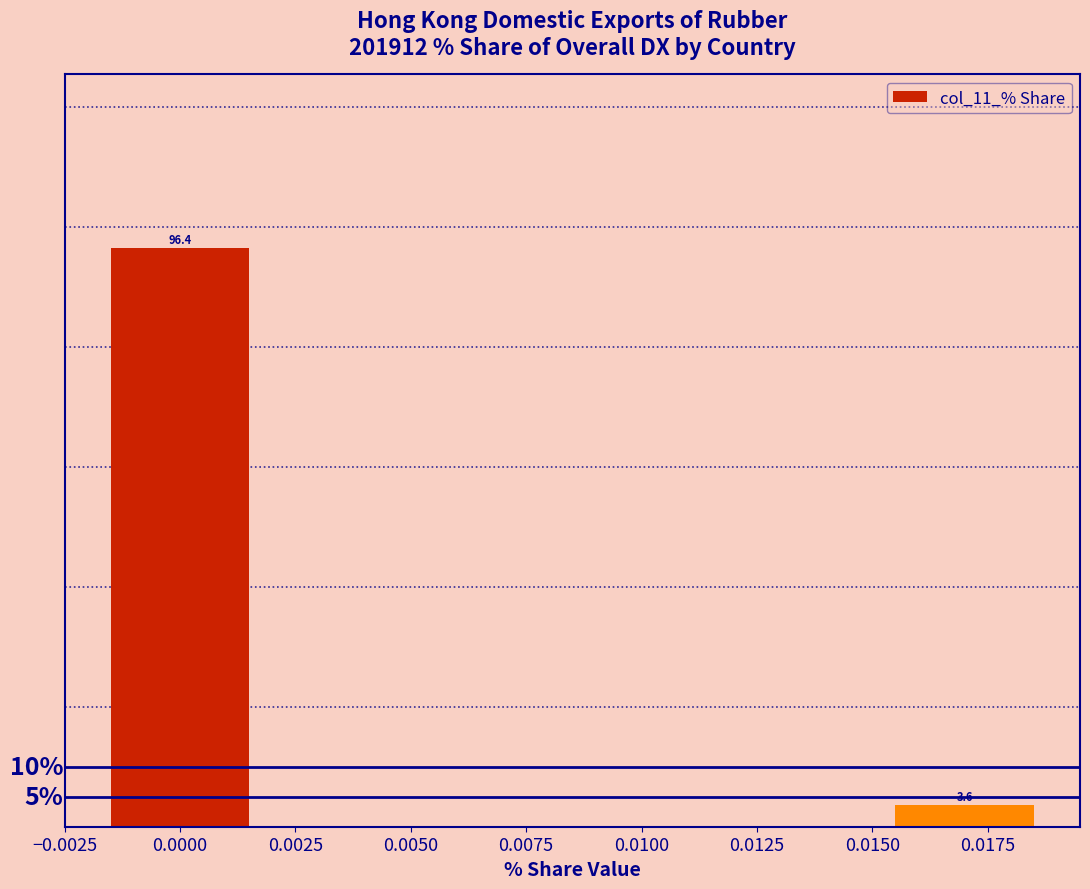

Reading left to right, what are all the values shown in this chart?

96.4	3.6